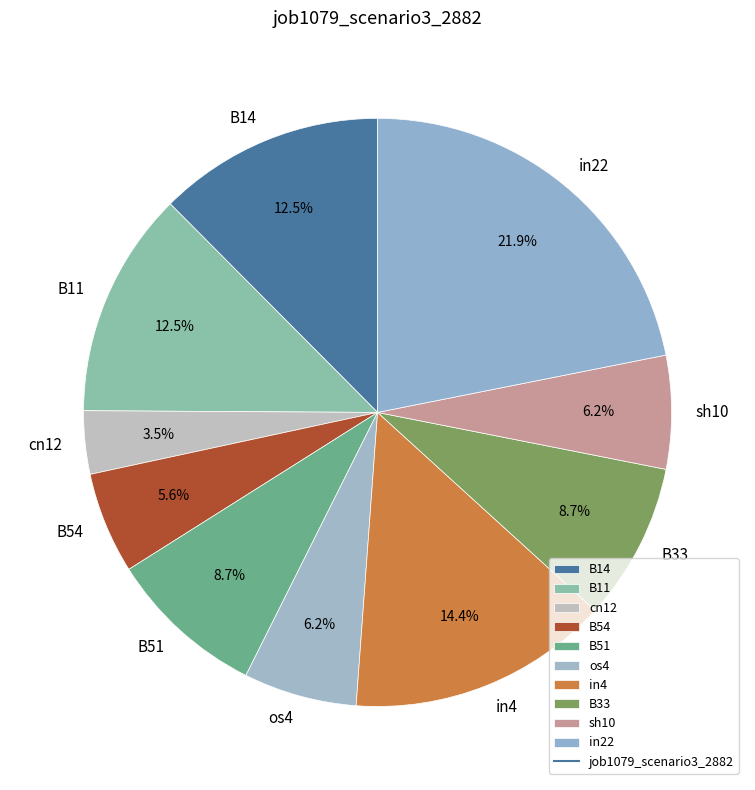

True or false: sh10 accounts for 6% of the total.

True